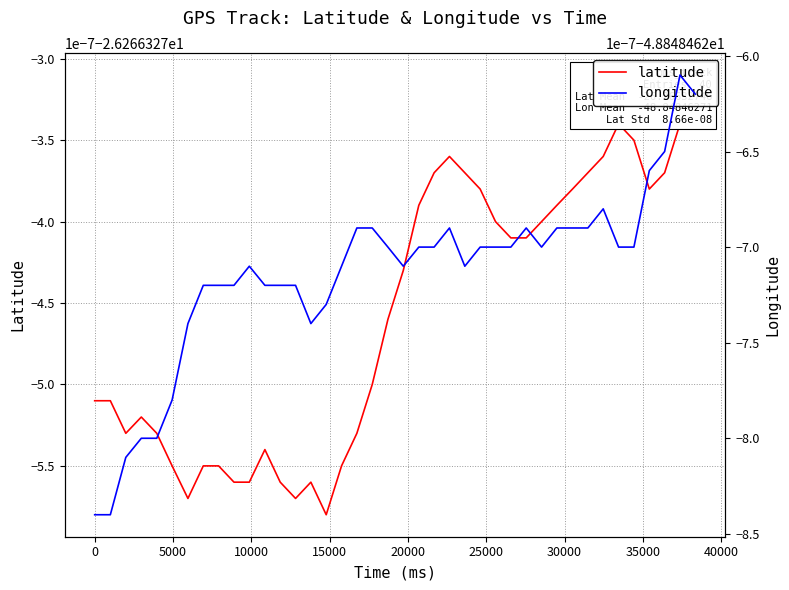

How many series are shown in this chart?

2